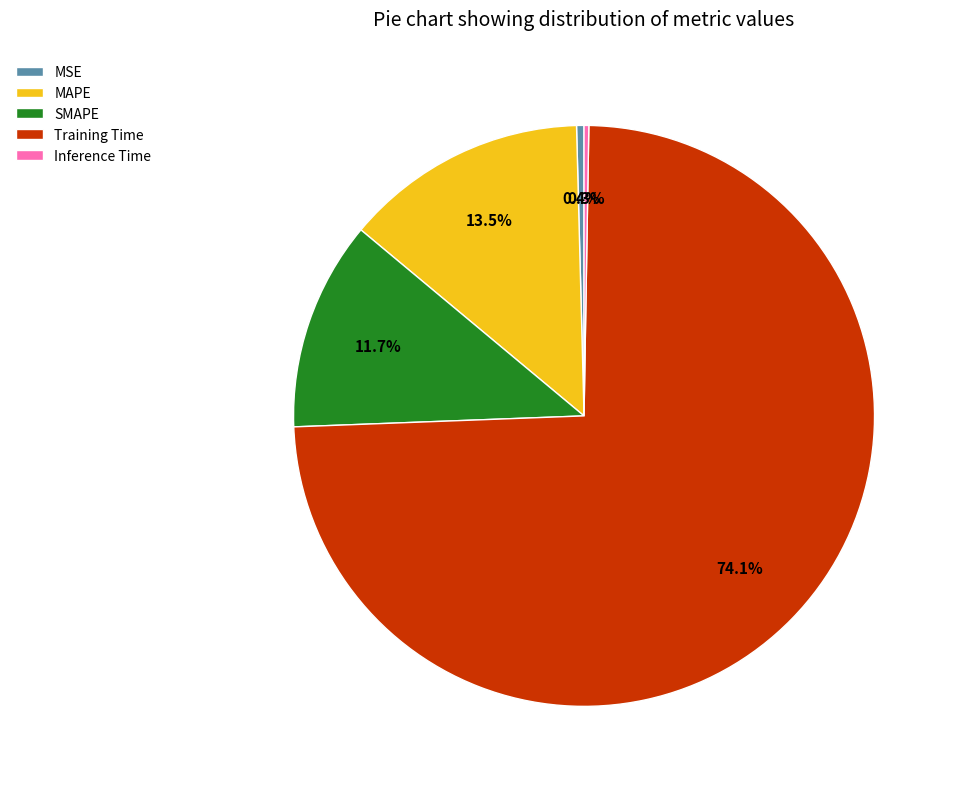

Is there any slice that represents more than half of the pie?

Yes